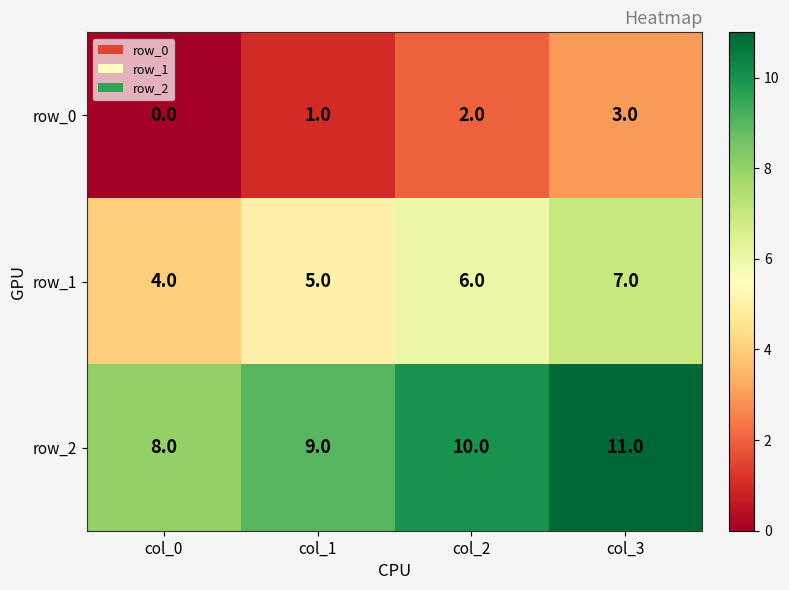

What is the sum of the row_1 values at col_2 and col_3?

13